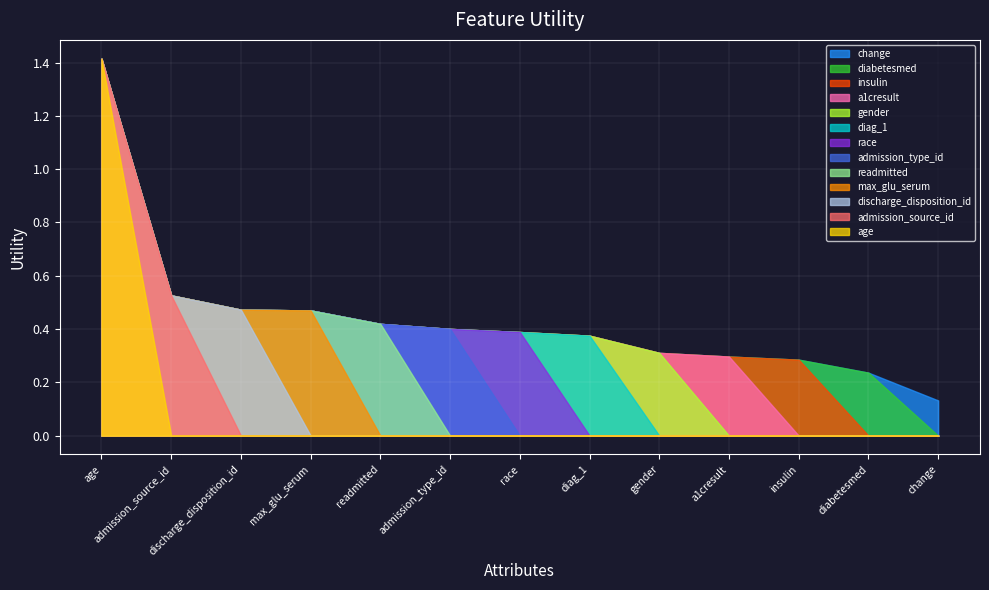

What is the maximum value shown in the chart?

1.4